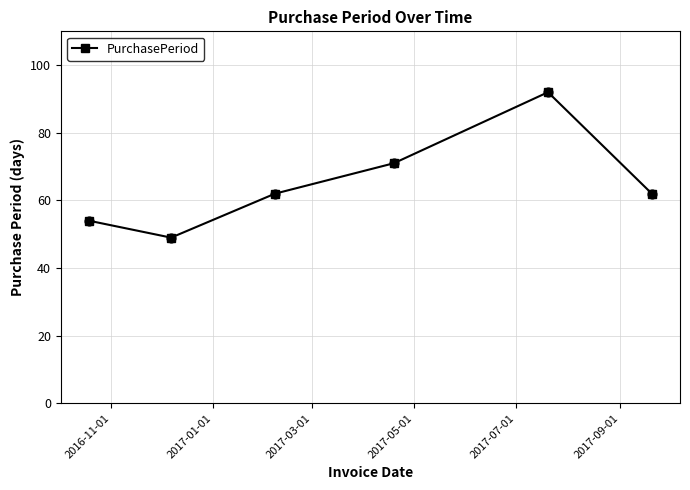

What is the value of the 5th point from the left?

92